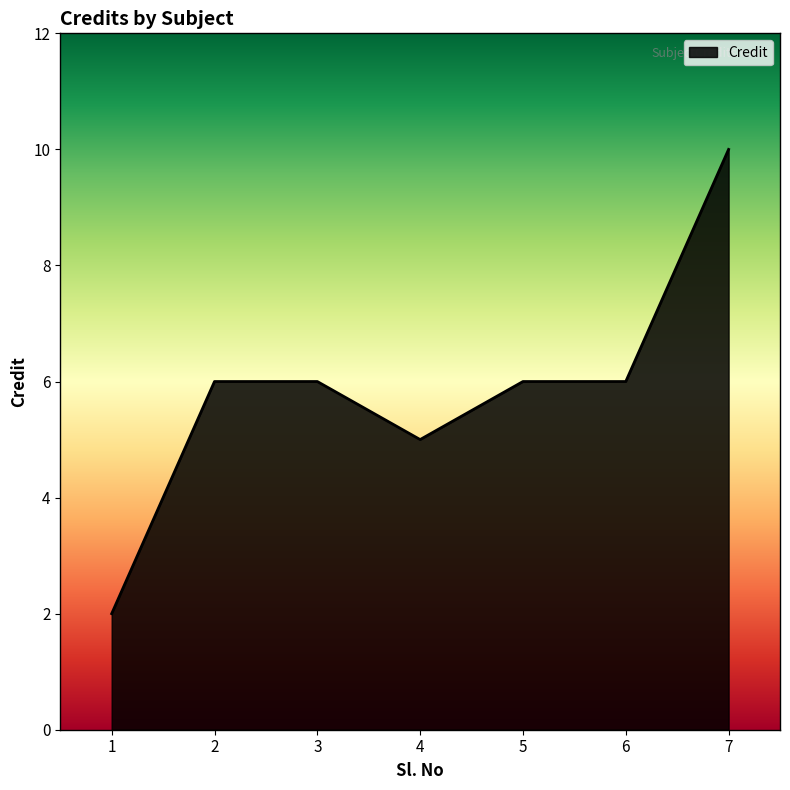

What is the ratio of the value at 6 to the value at 1?

3.0